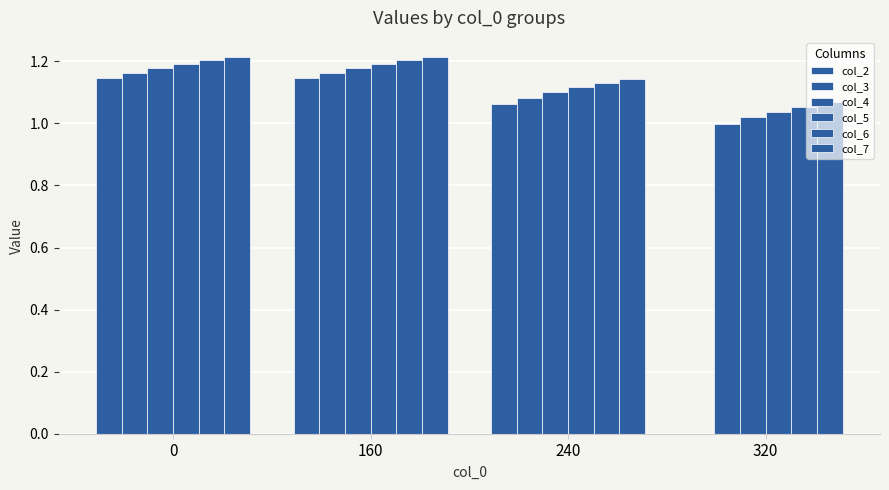

How many positive values does the col_2 series have?

3